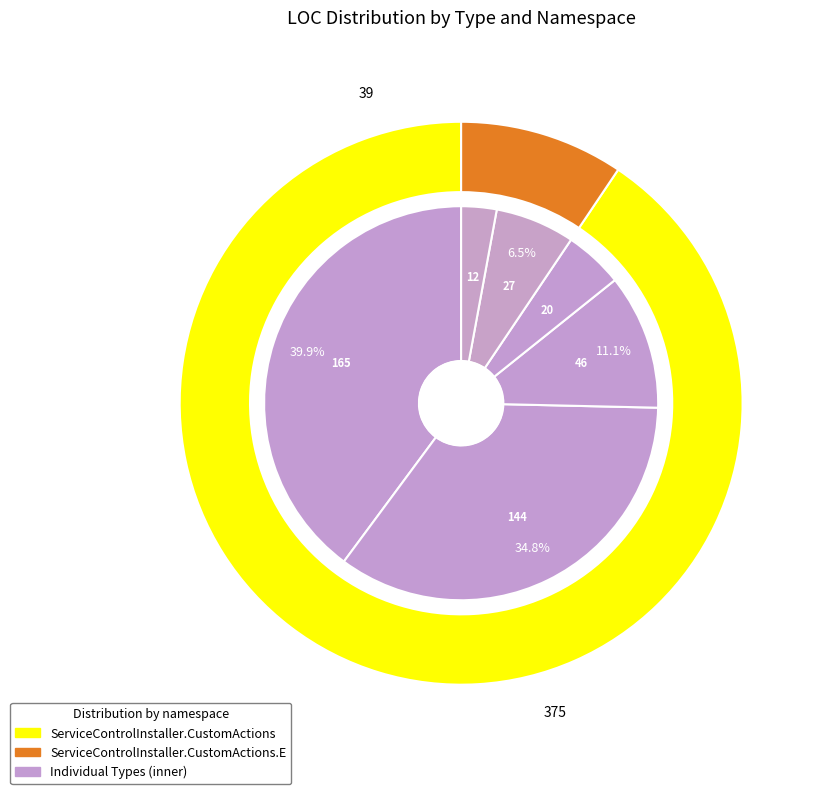

Approximately how many times larger is the value at GuidExtensions compared to MSILogger?

1.4